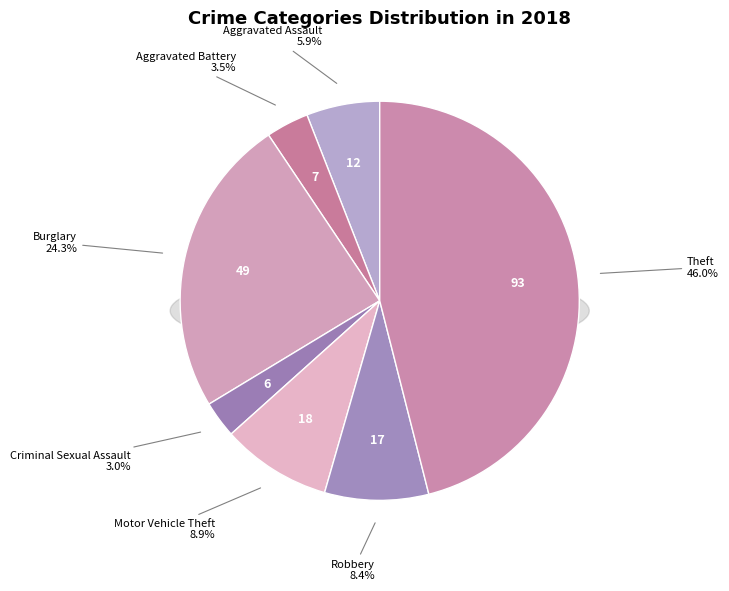

Which slice is the smallest?

Criminal Sexual Assault